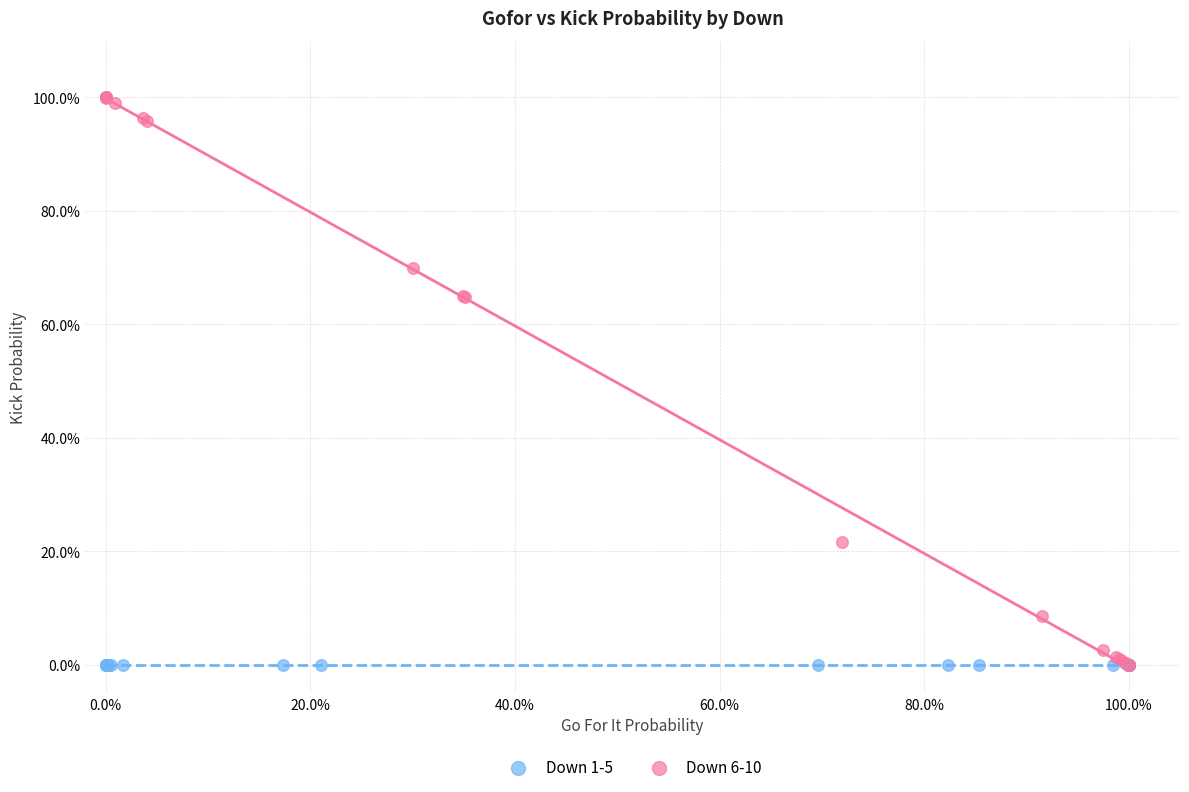

What are all the series names shown in the legend?

Down 1-5, Down 6-10